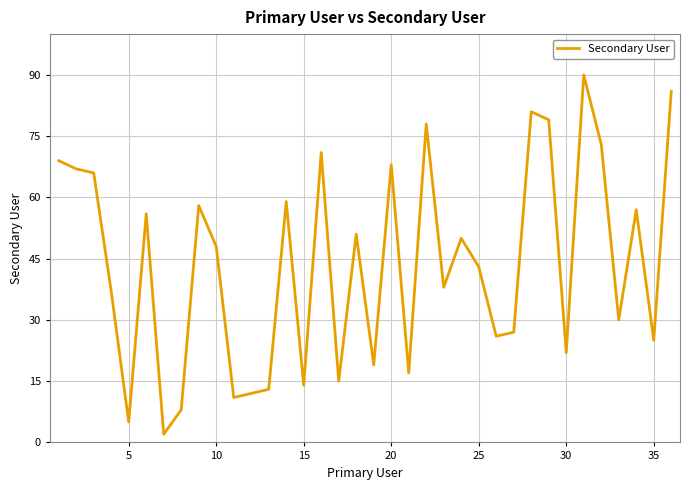

What is the maximum value shown in the chart?

90